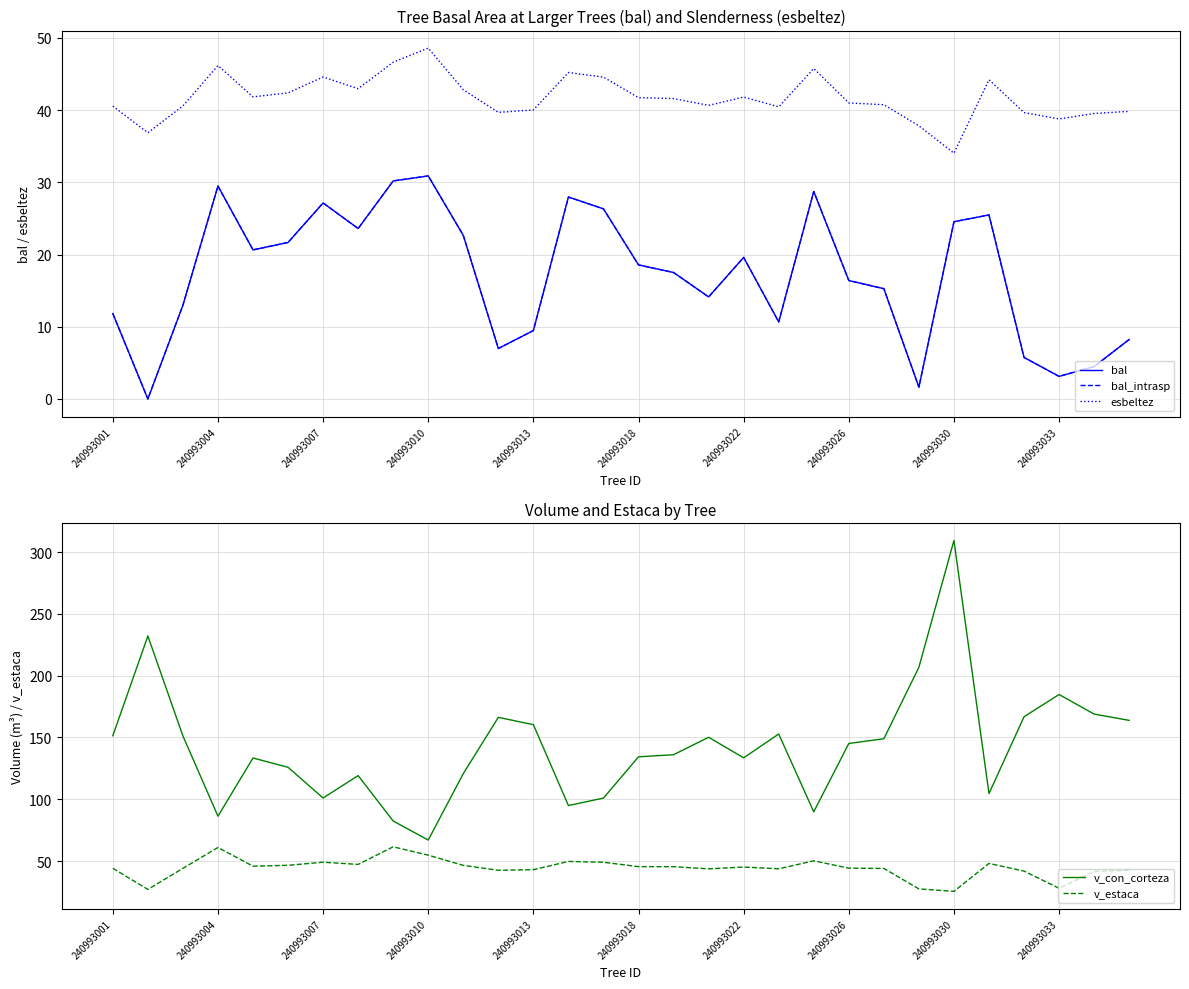

What is the difference between the second highest and minimum values in the v_estaca series?

35.5